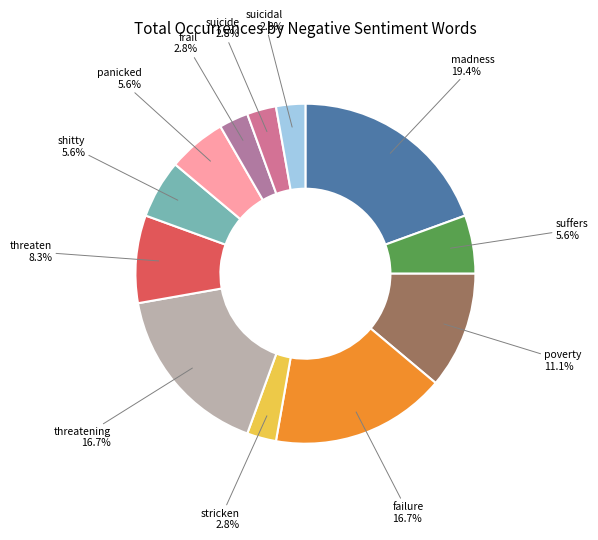

Between madness and suicide, which is larger?

madness